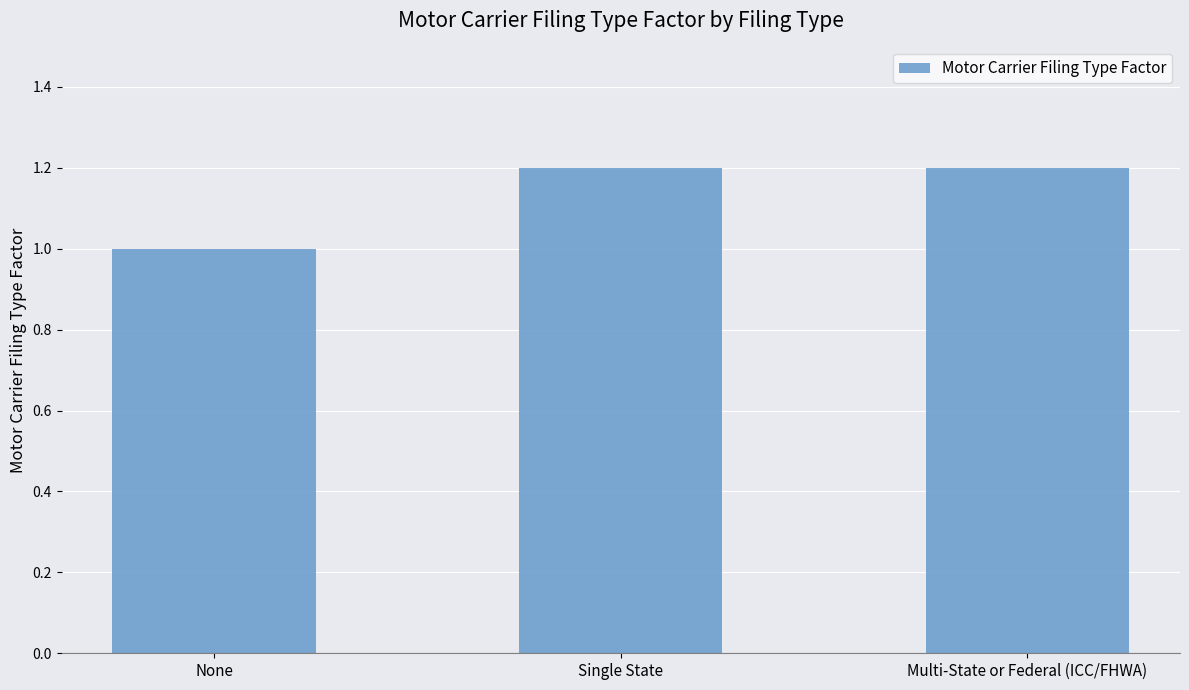

Does the chart contain any negative values?

No